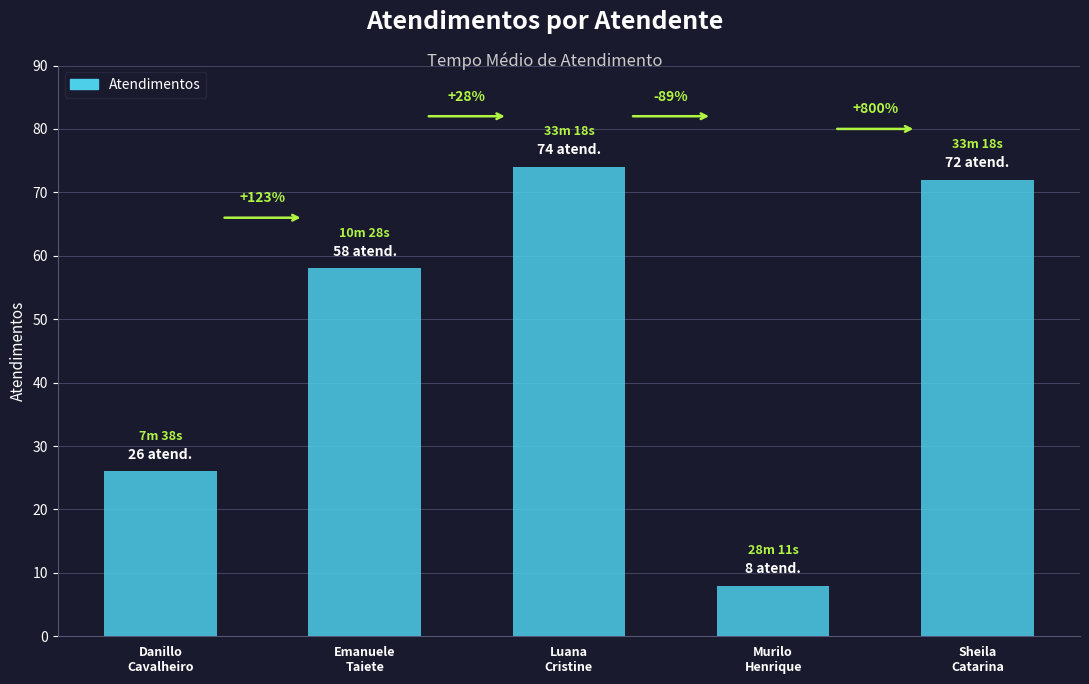

What is the ratio of the value at Murilo
Henrique to the value at Sheila
Catarina?

0.1